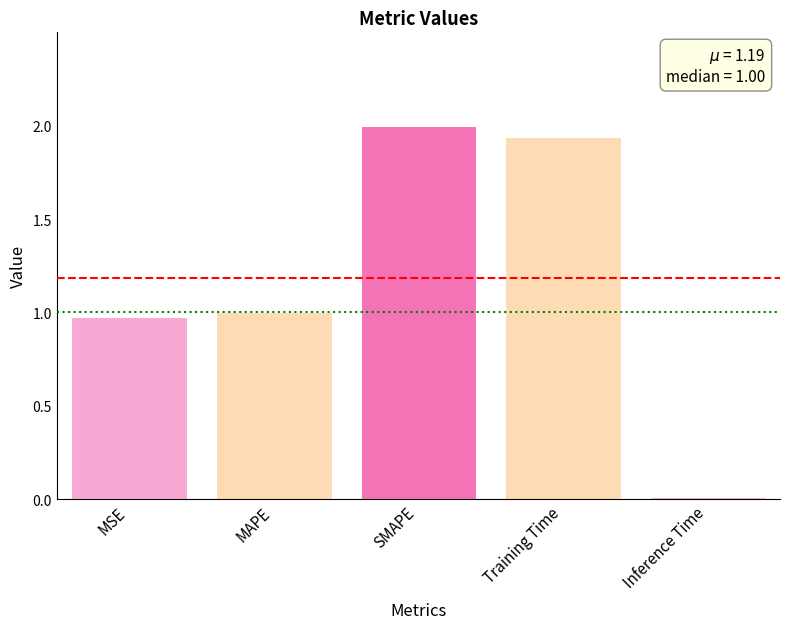

The chart shows a value of 1.6 at MSE. True or false?

False